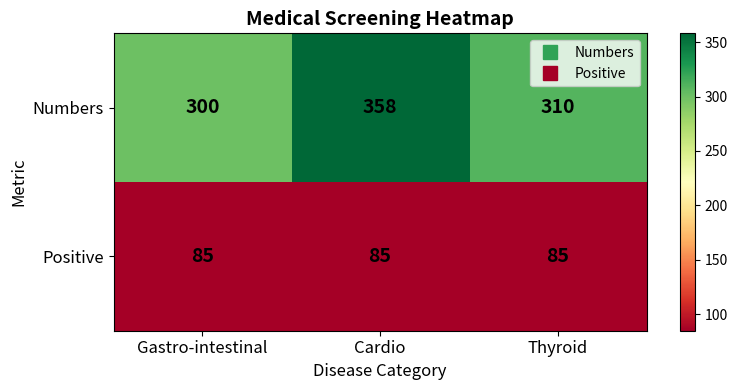

At which label does Numbers first exceed 310?

Cardio